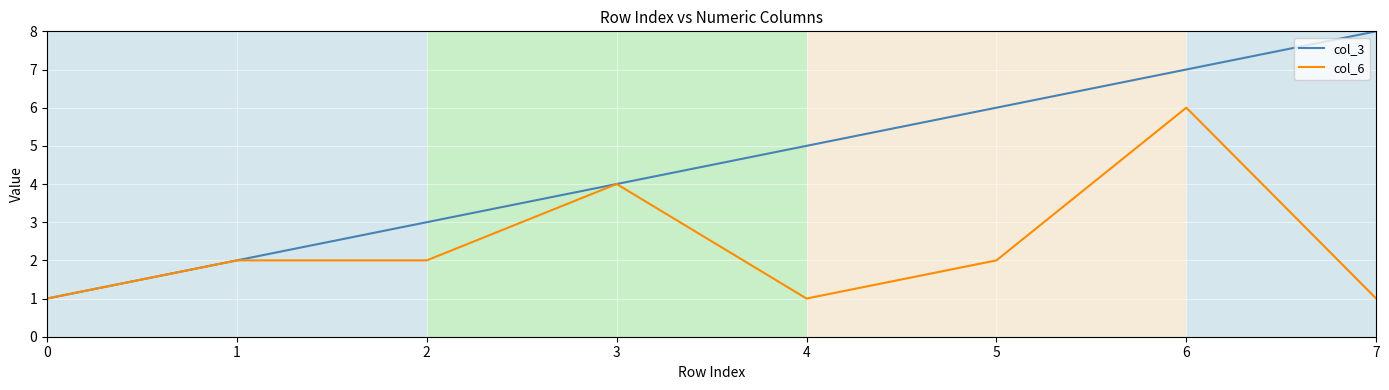

Between 3 and 7, which series saw the biggest shift?

col_3